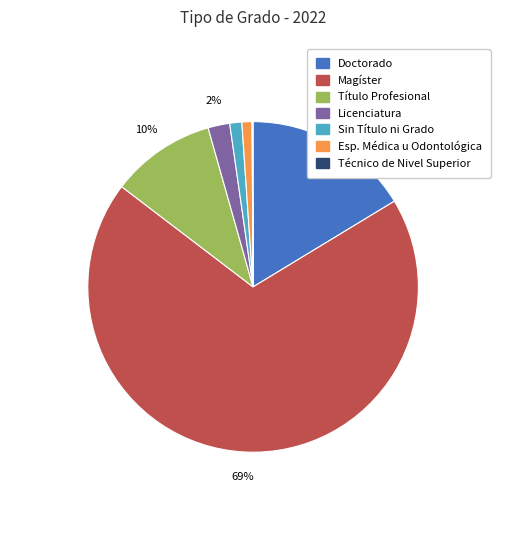

Does any single category account for the majority?

Yes